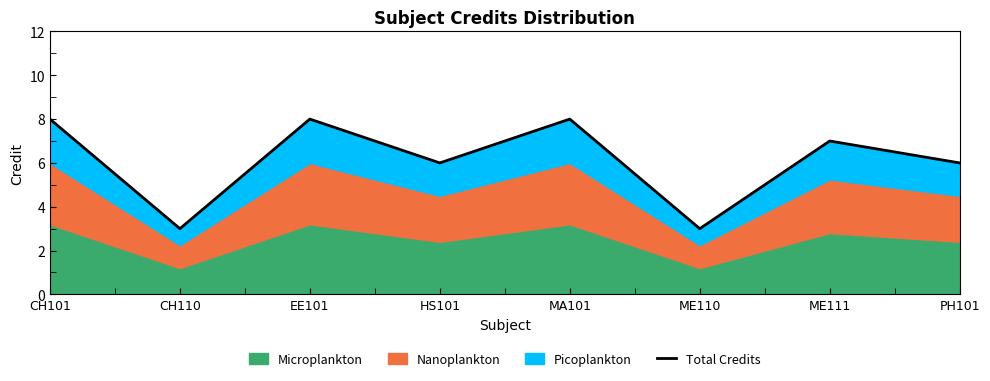

How many values are below 7?

4